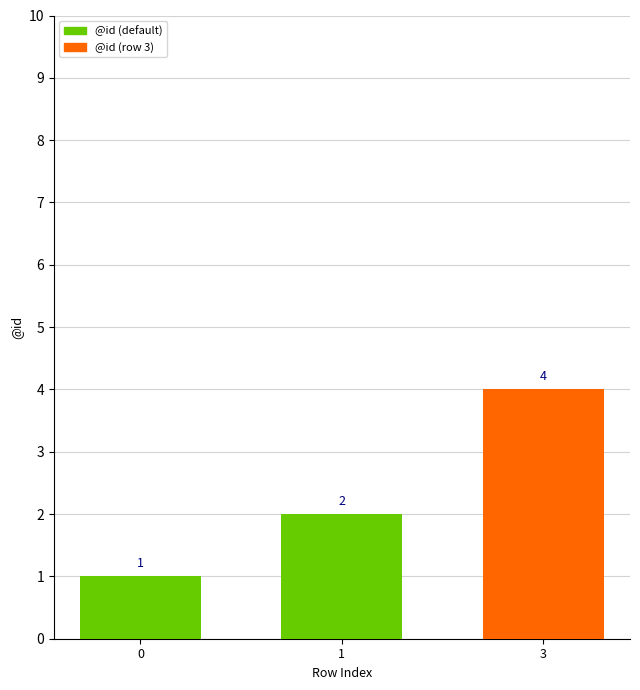

What is the value of the 2nd bar from the left?

2